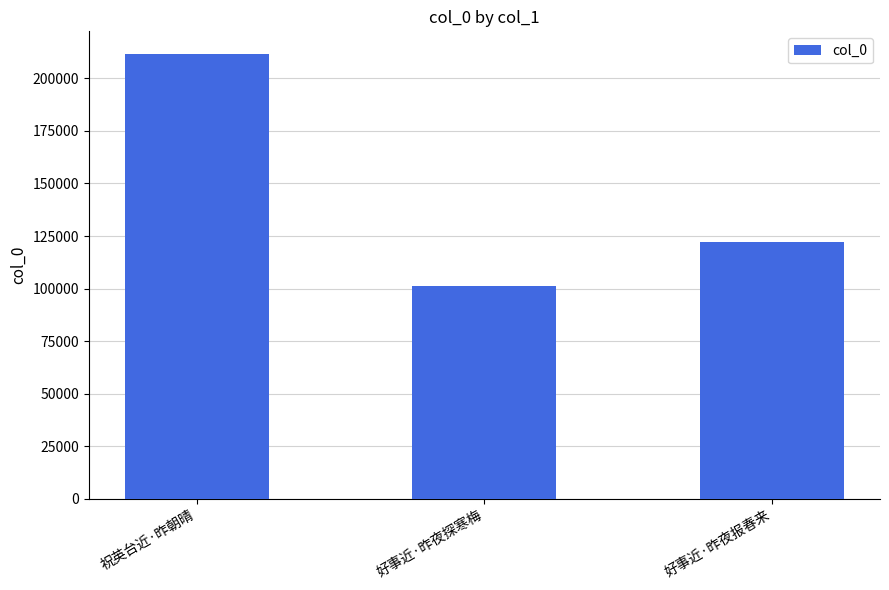

Which label corresponds to the largest value in the chart?

祝英台近·昨朝晴